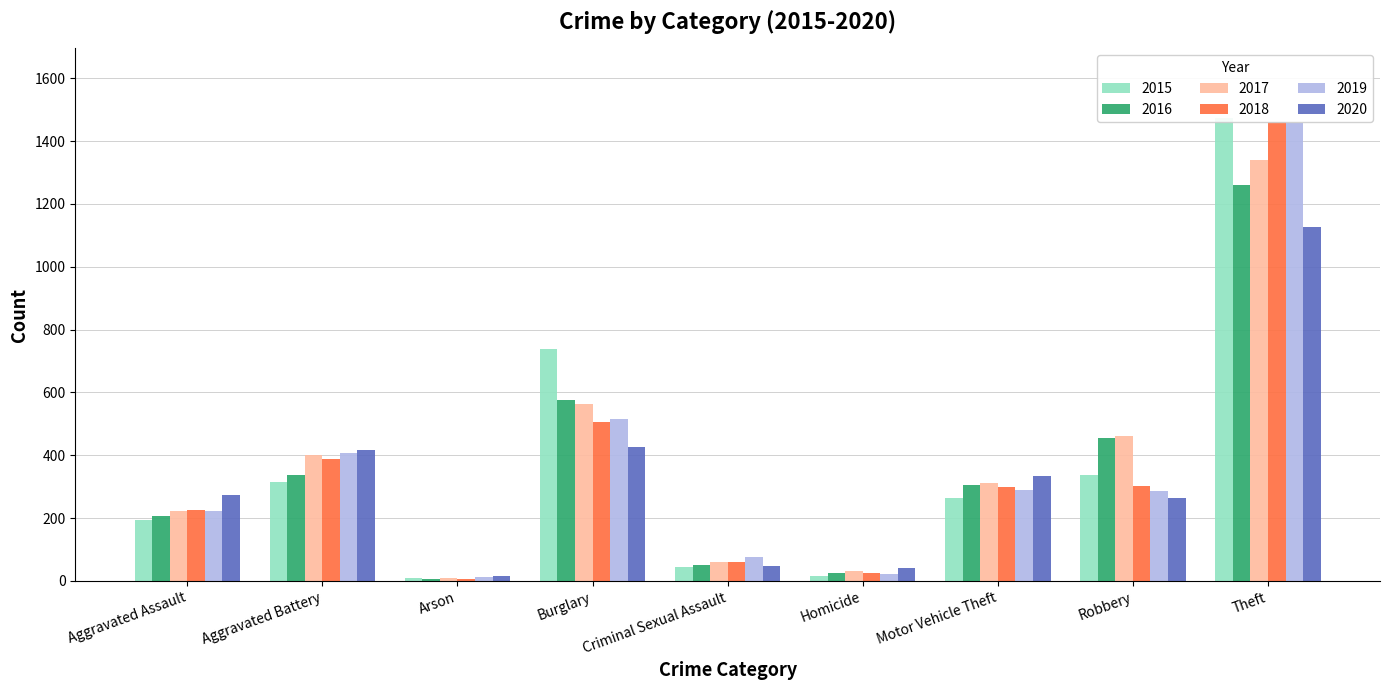

What is the total value across all series at Motor Vehicle Theft?

1800